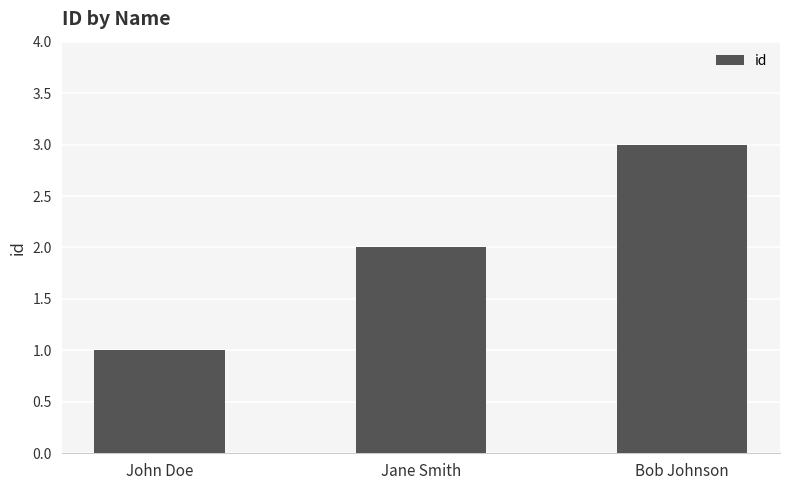

How many distinct data groups are displayed?

1